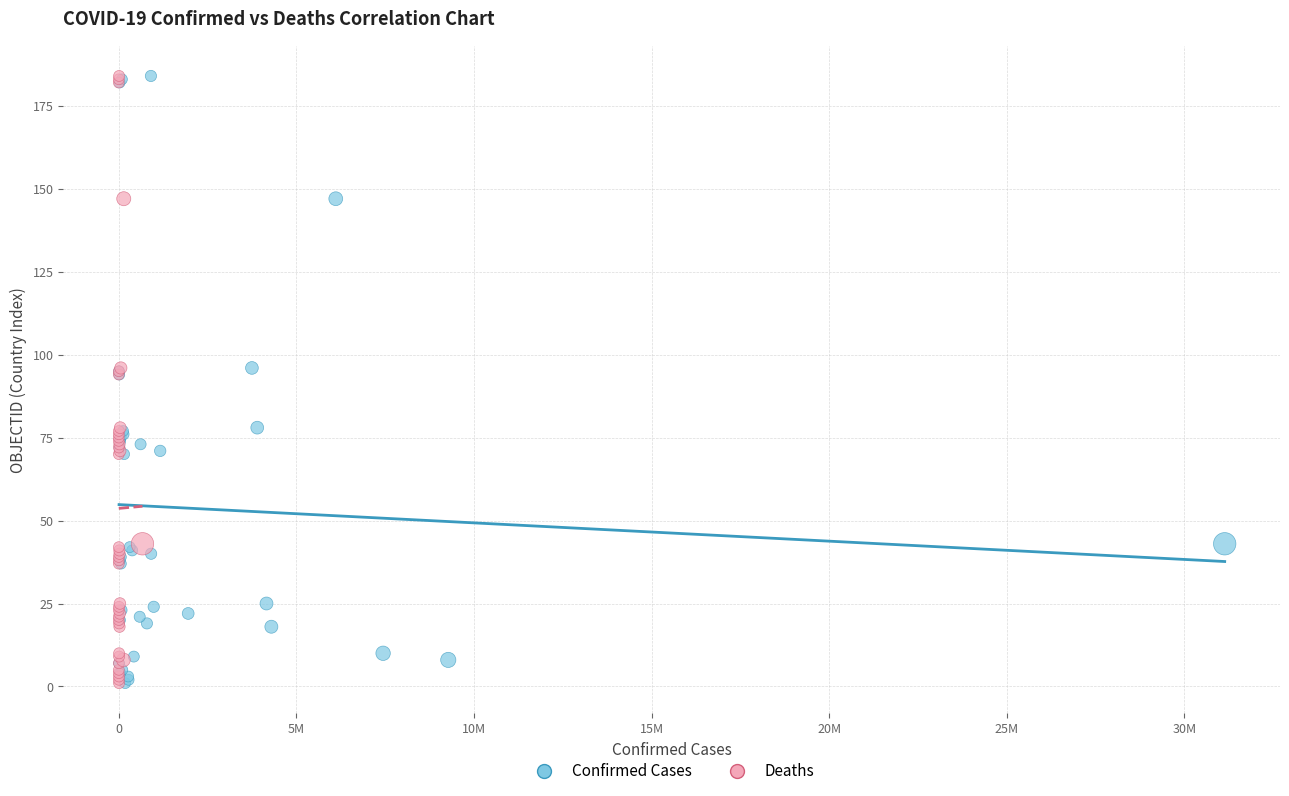

What are all the series names shown in the legend?

Confirmed Cases, Deaths